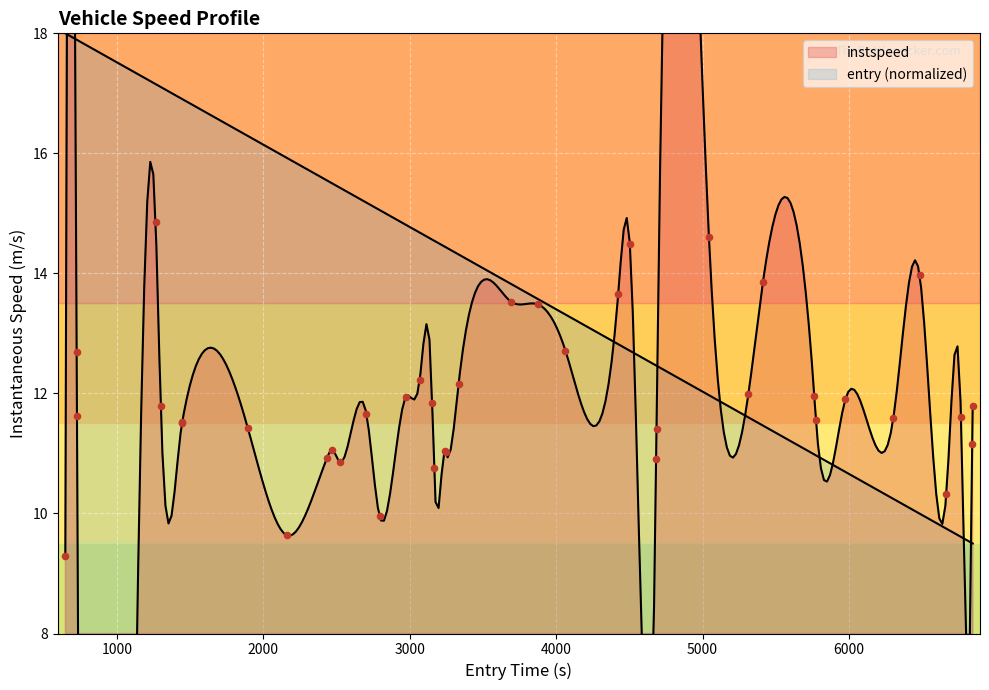

Which has a higher value, 2145 or 5475?

5475